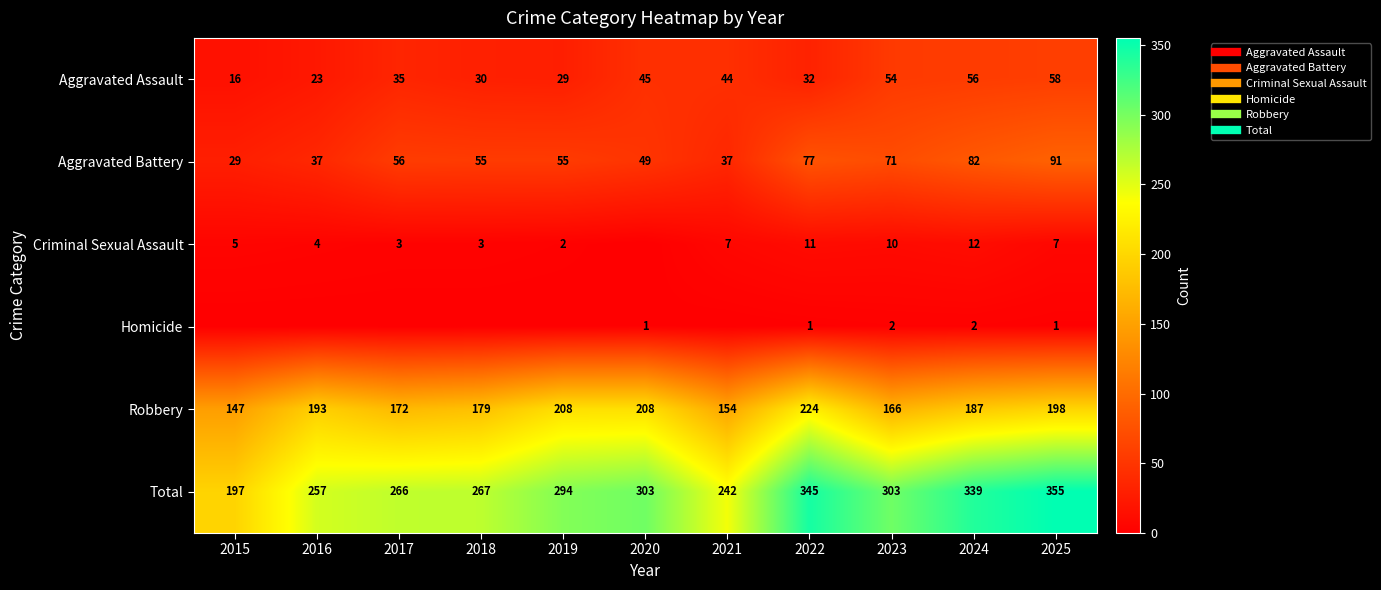

How many data points in Total are above 294?

5